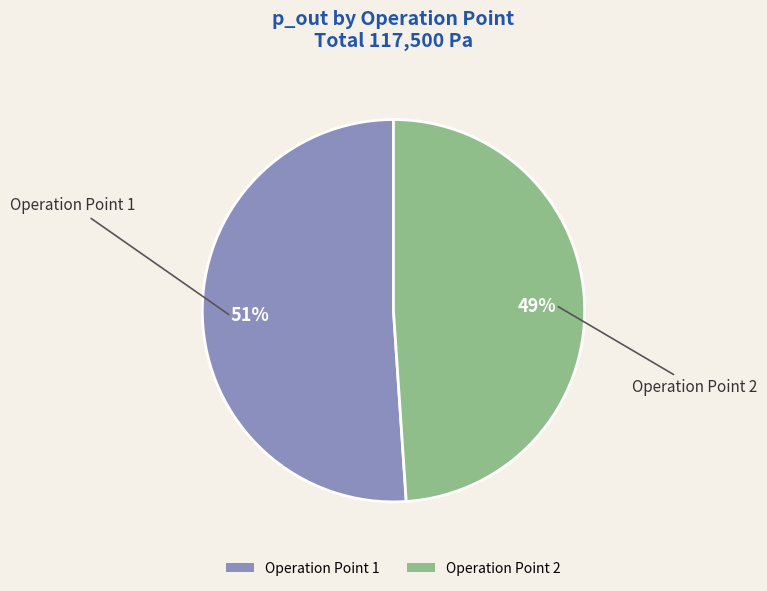

Does any single category account for the majority?

Yes